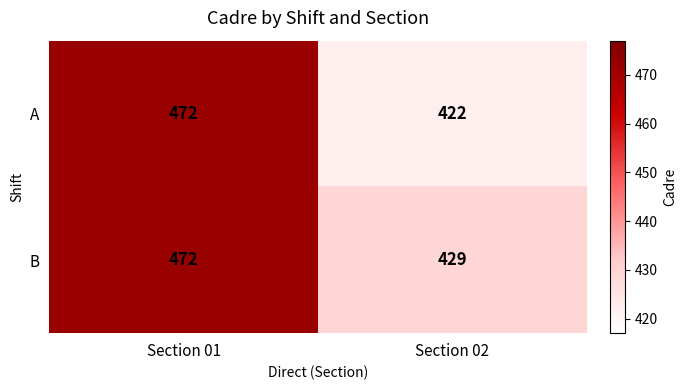

Read the B value at Section 01, to the nearest 5.

470